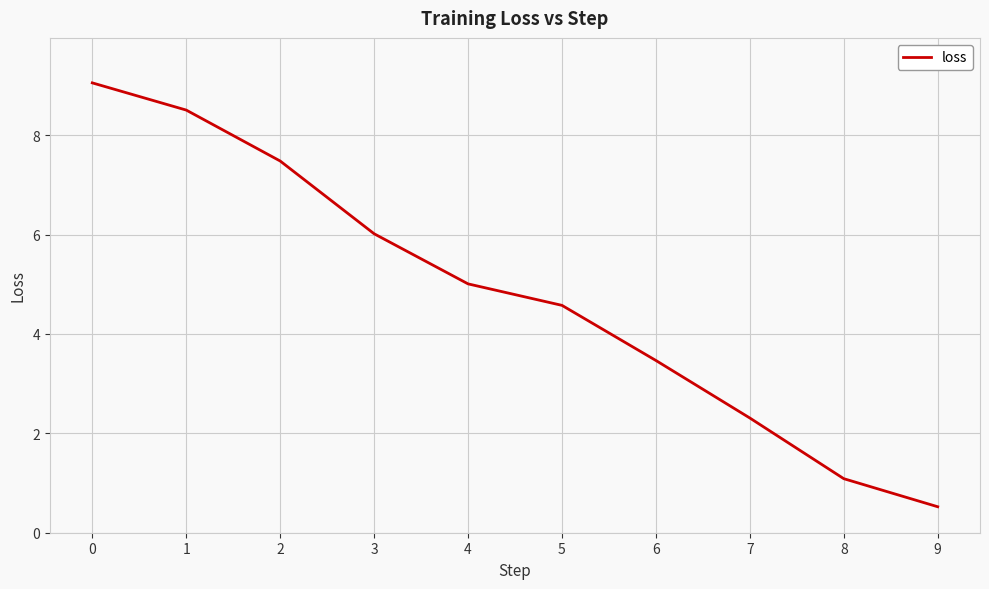

The value at 9 is 0.5. True or false?

True